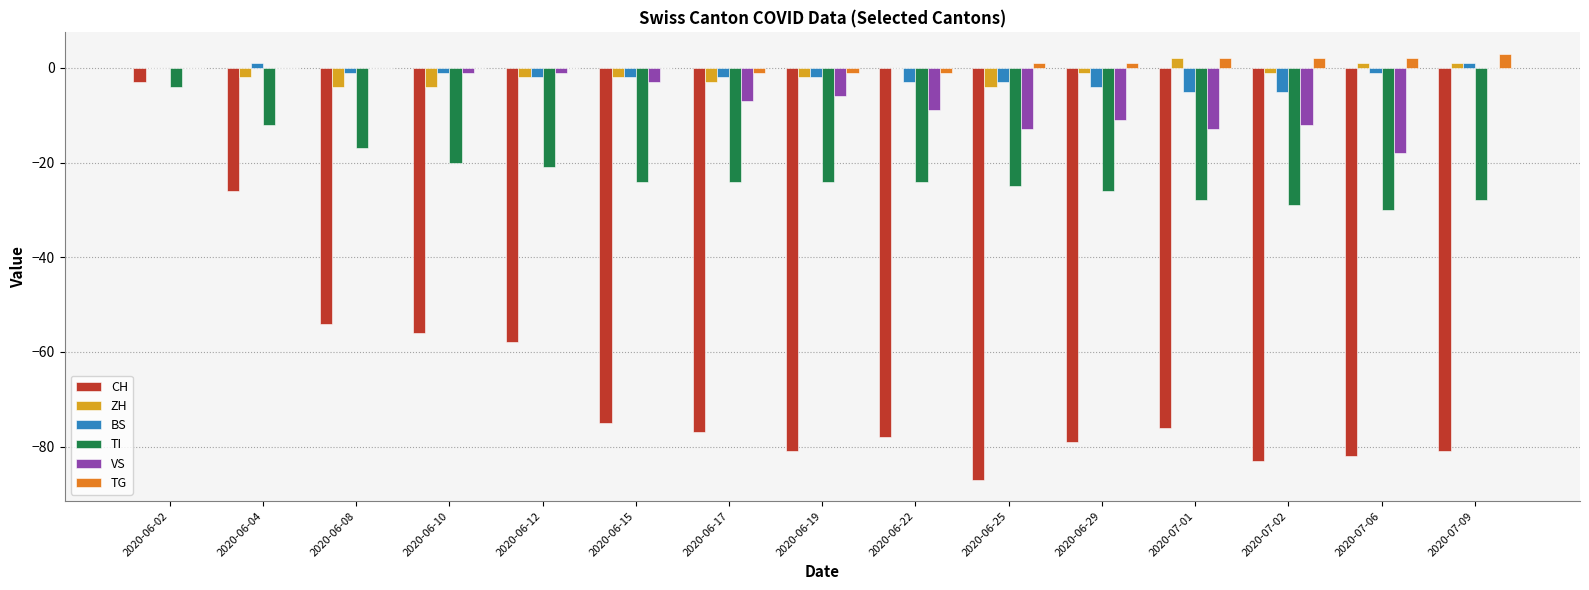

The value of ZH at 2020-07-02 is -1. True or false?

True